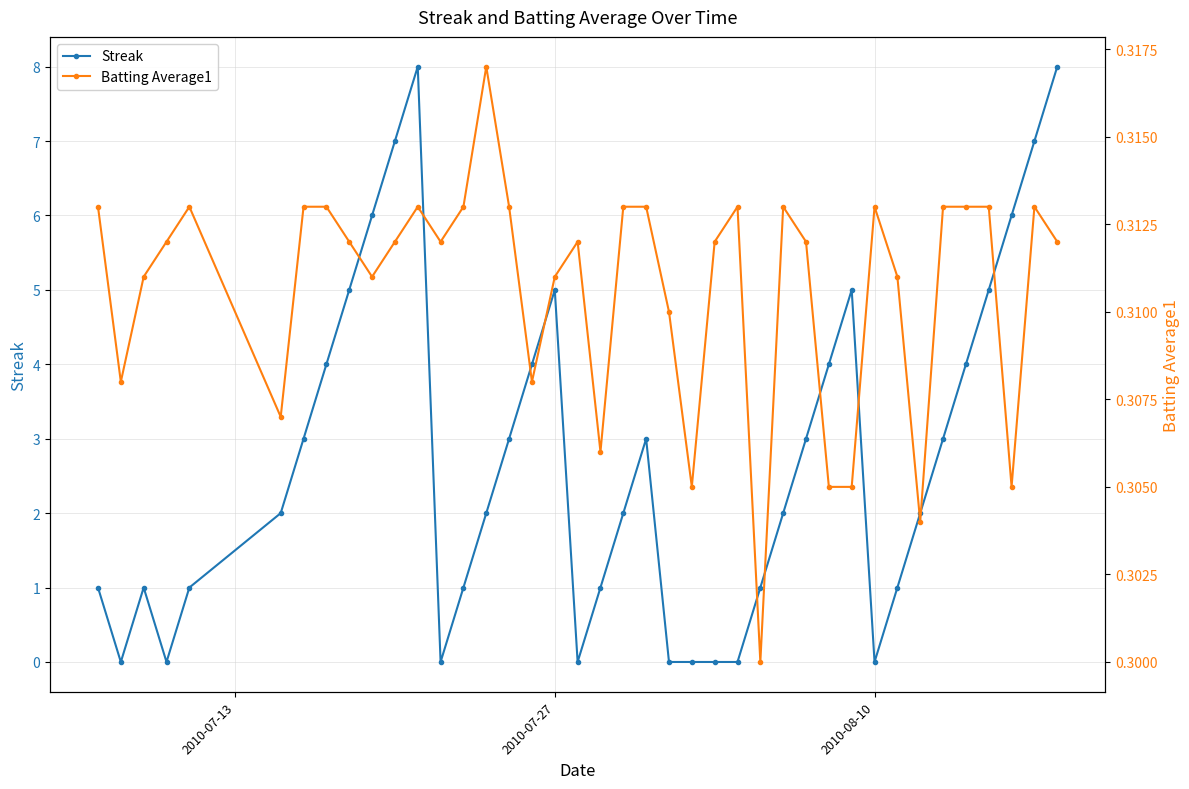

Is it true that Streak equals 3 at 2010-08-10?

False